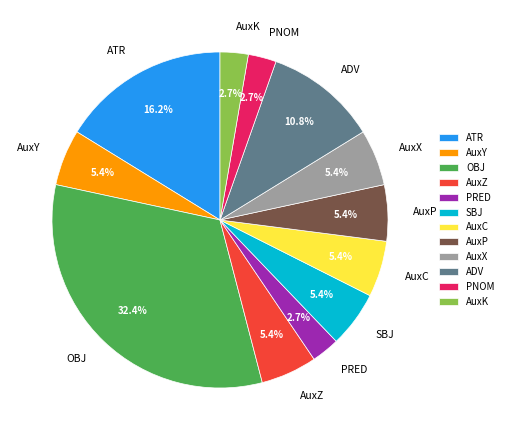

Which slice is the largest?

OBJ